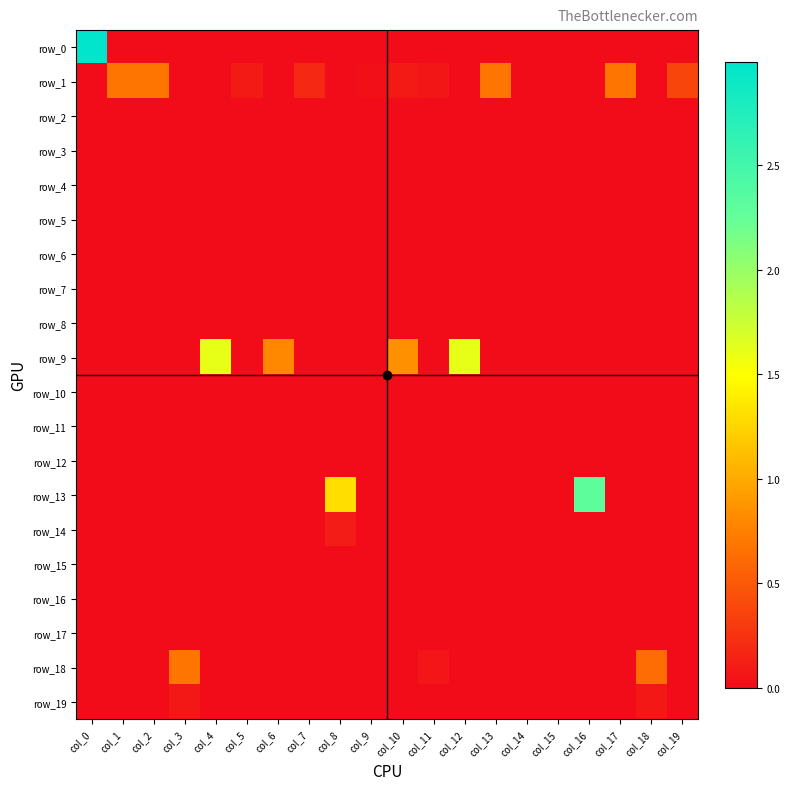

Which series changed the most between col_5 and col_10?

row_9